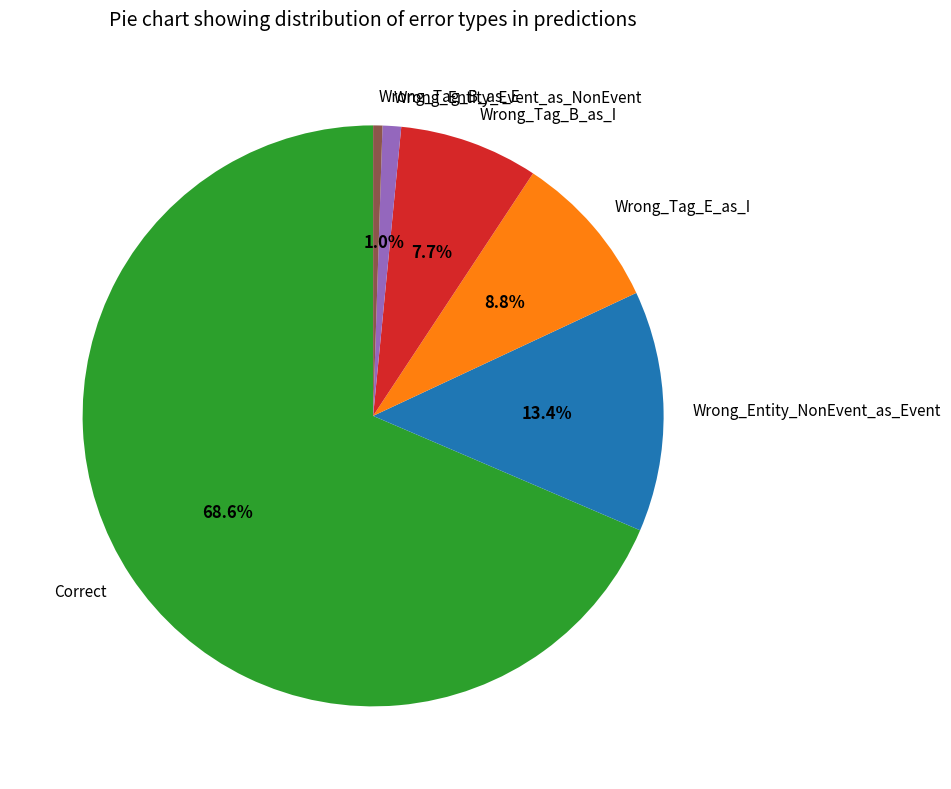

Which has a higher value, Wrong_Tag_E_as_I or Wrong_Entity_NonEvent_as_Event?

Wrong_Entity_NonEvent_as_Event